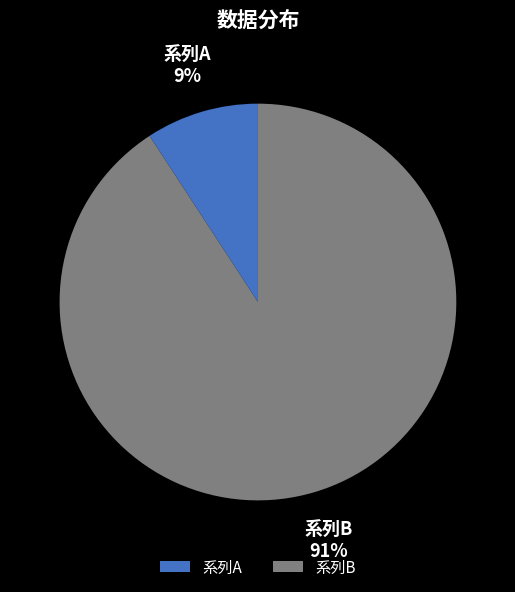

Does any single category account for the majority?

Yes